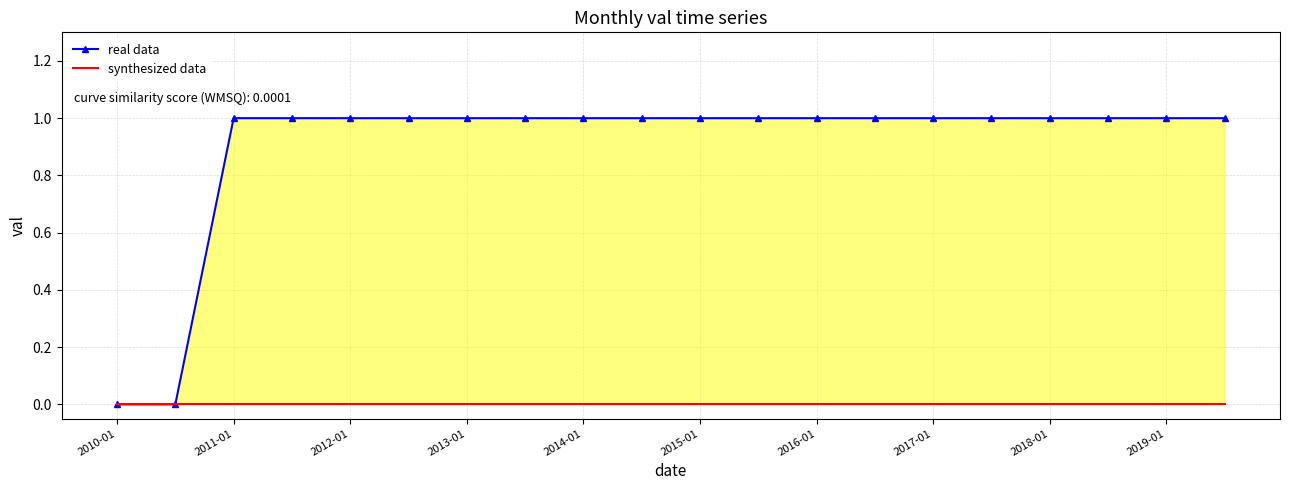

At how many categories does at least one series exceed 0?

18